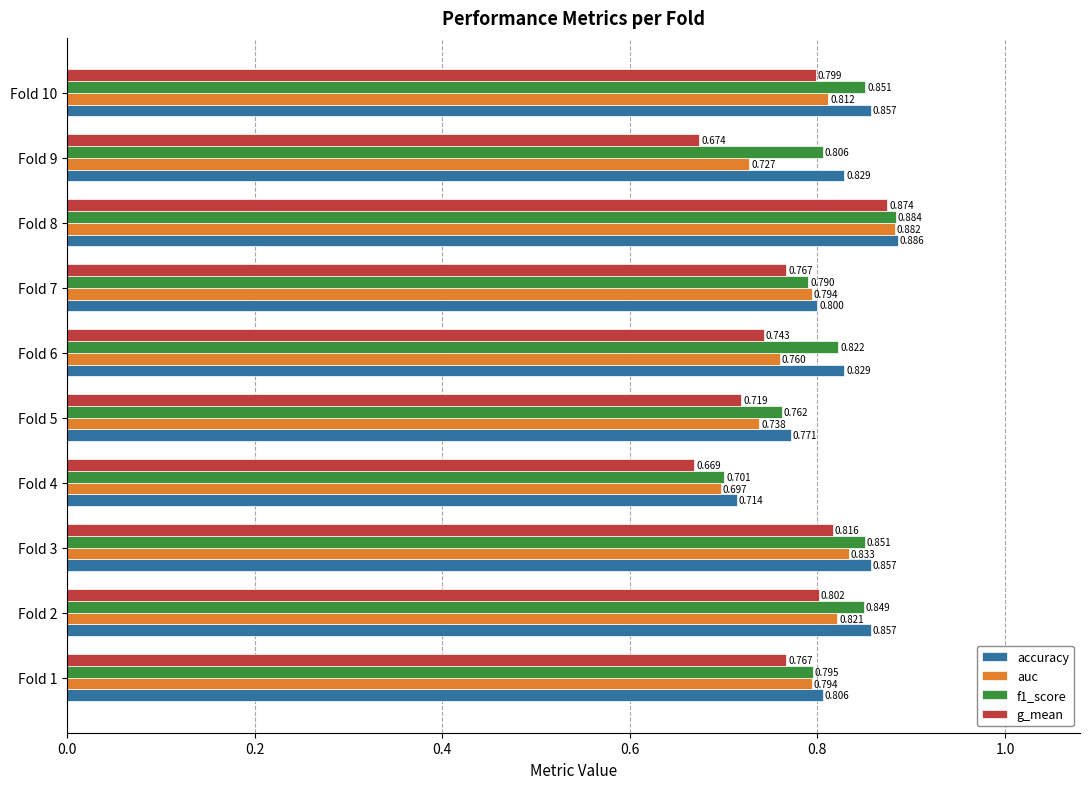

List the series in order of their overall mean, highest first.

accuracy, f1_score, auc, g_mean